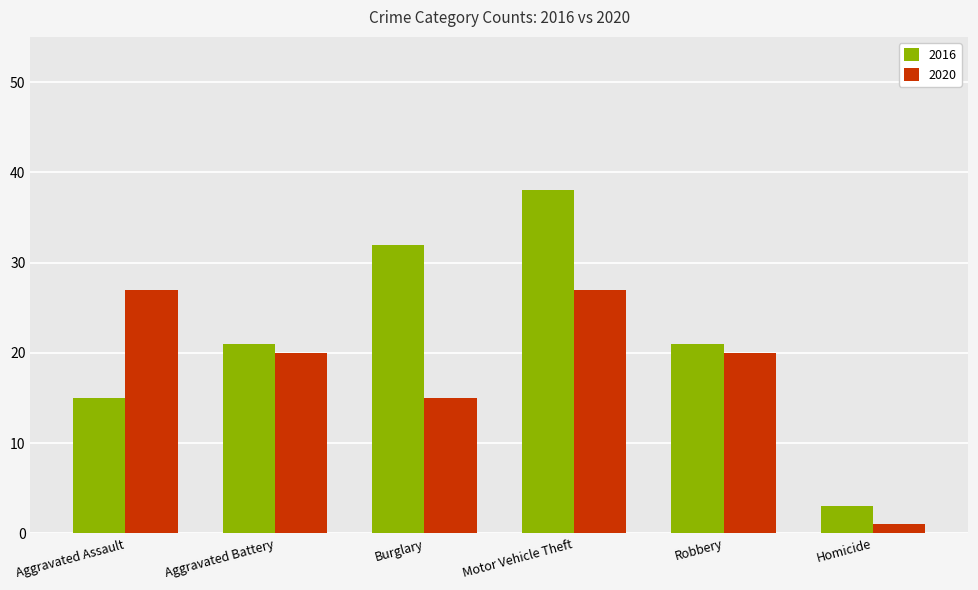

What is the difference between the highest and lowest values at Burglary?

17